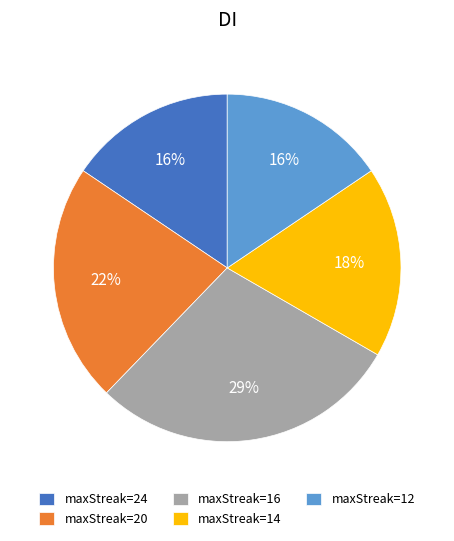

Do maxStreak=16 and maxStreak=14 together represent more than half of the pie?

No